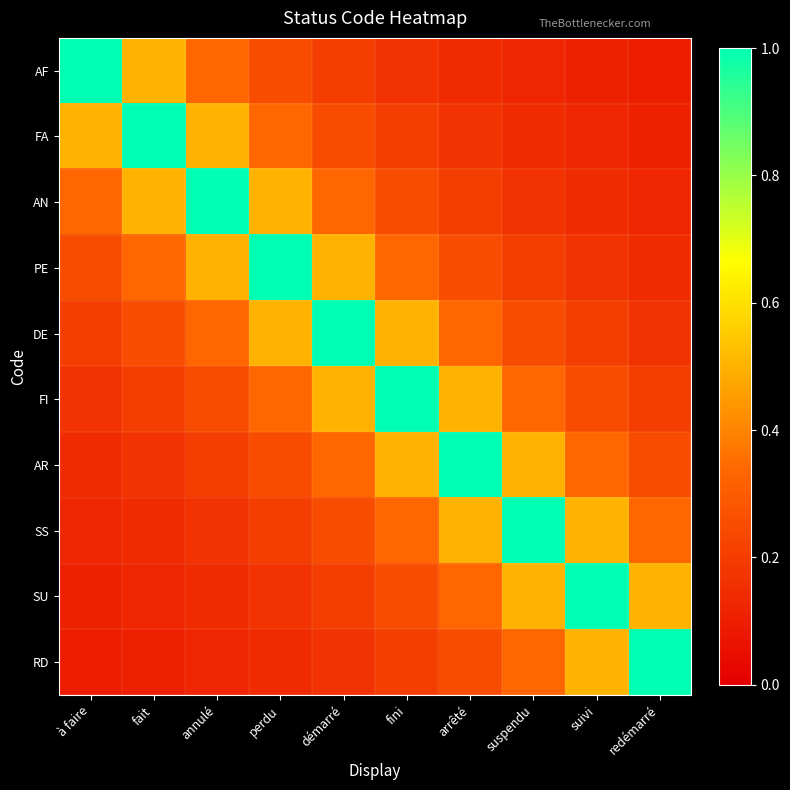

Which series has the largest total across all categories?

DE